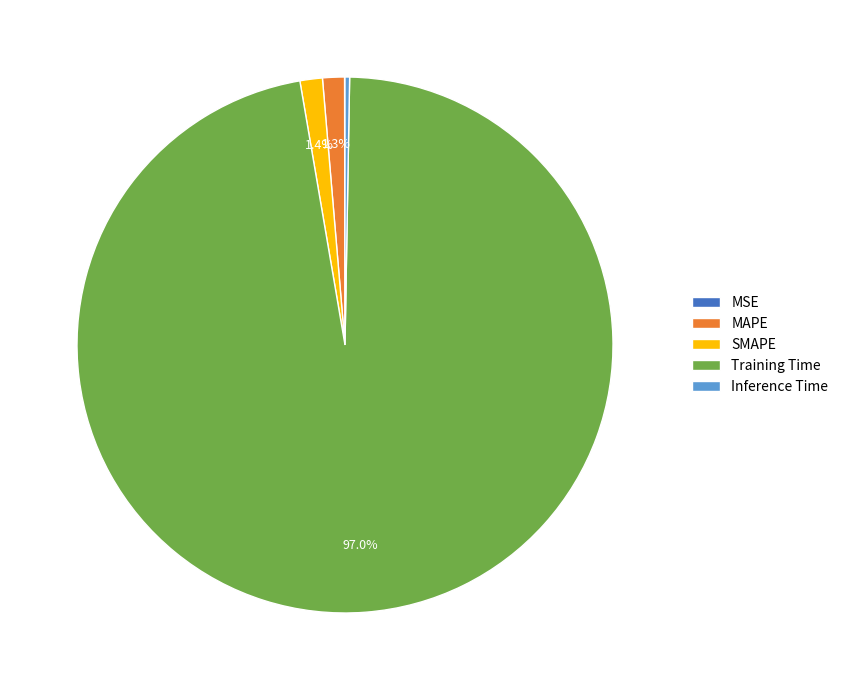

Which category has the biggest portion of the pie?

Training Time